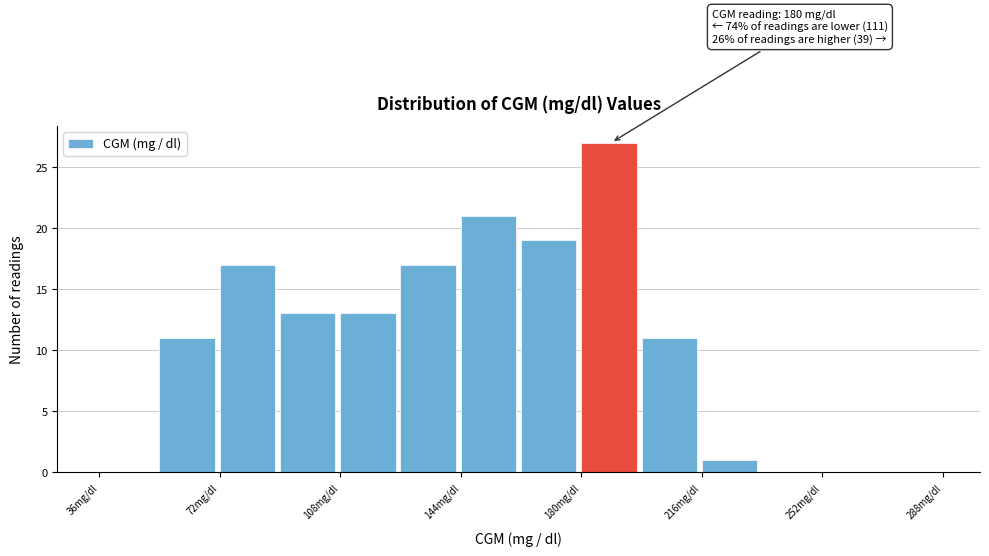

Around what value on the x-axis is the tallest bar? Give the approximate position of its centre, as read against the axis.

190